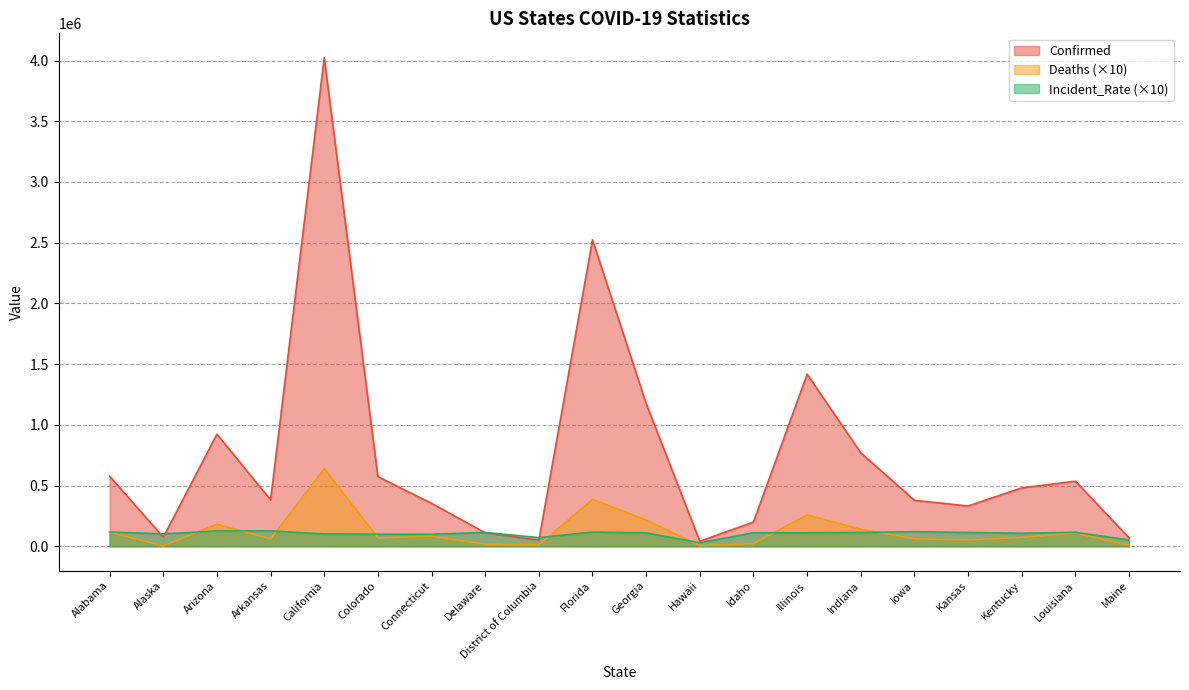

True or false: Deaths and Confirmed intersect in this chart.

False